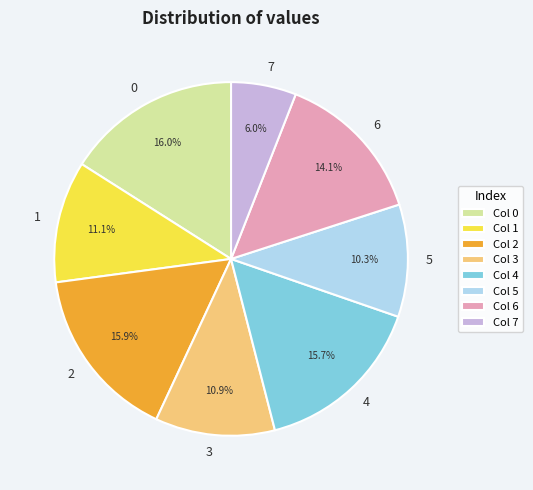

To the nearest percent, what is the difference between the largest and smallest slice percentages?

10%